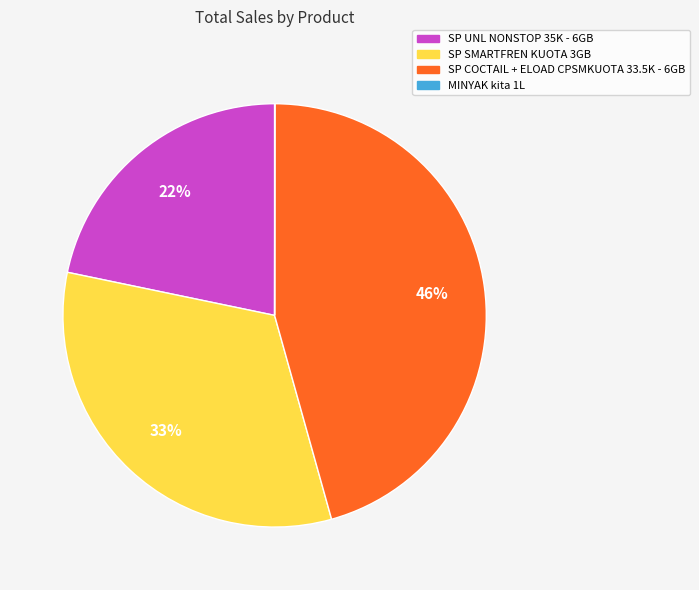

Does SP SMARTFREN KUOTA 3GB represent more than half of the total?

No